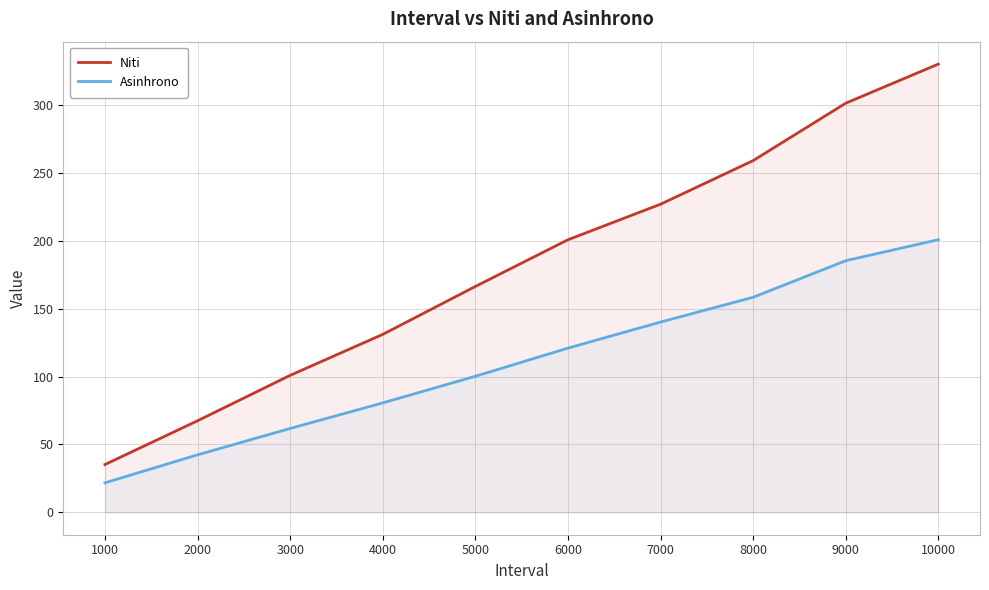

Count the number of categories in the chart.

10